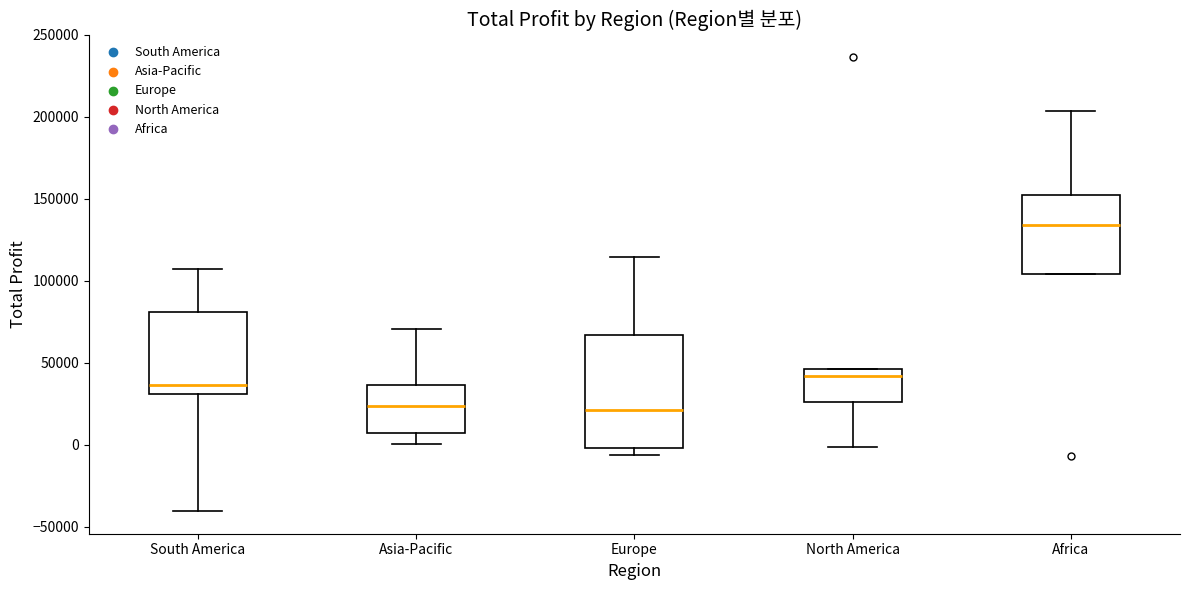

Where is the lower edge of the box for Europe on the y-axis? The values are not printed on the chart, so give them approximately, as read against the axis.

0